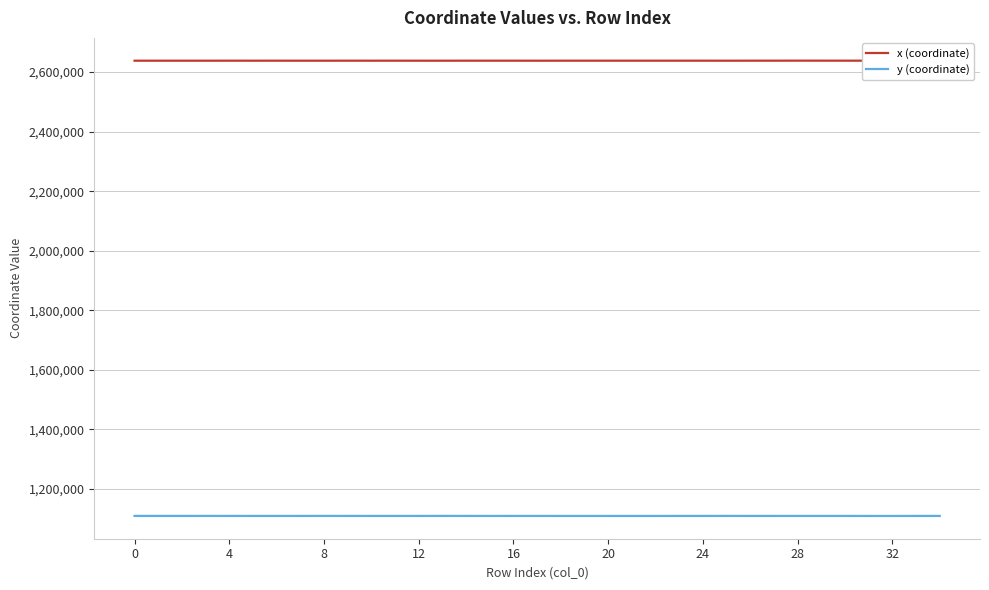

What is the highest value of the y (coordinate) series?

1109286.1